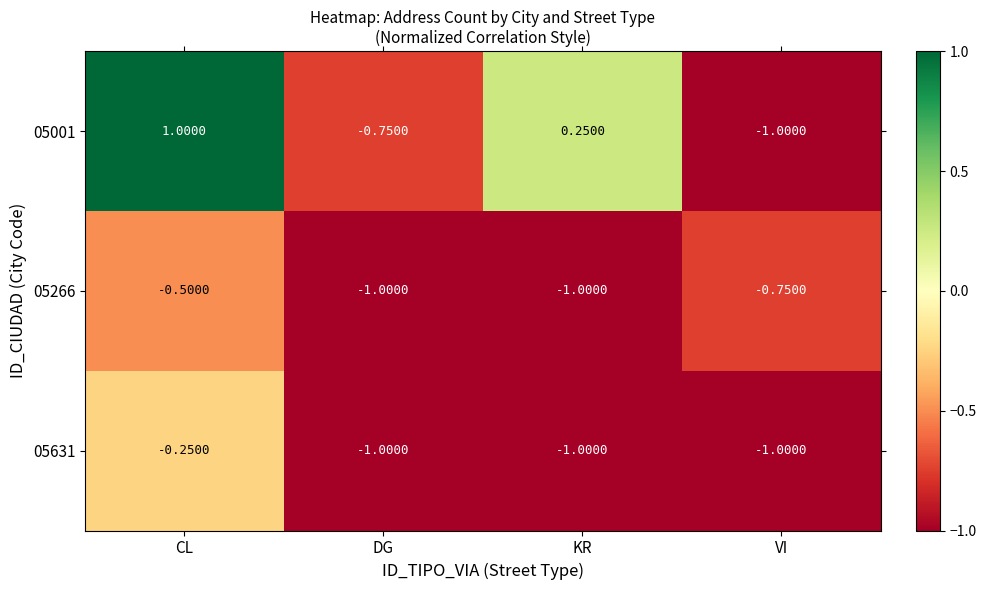

Which label corresponds to the largest value in the chart?

CL